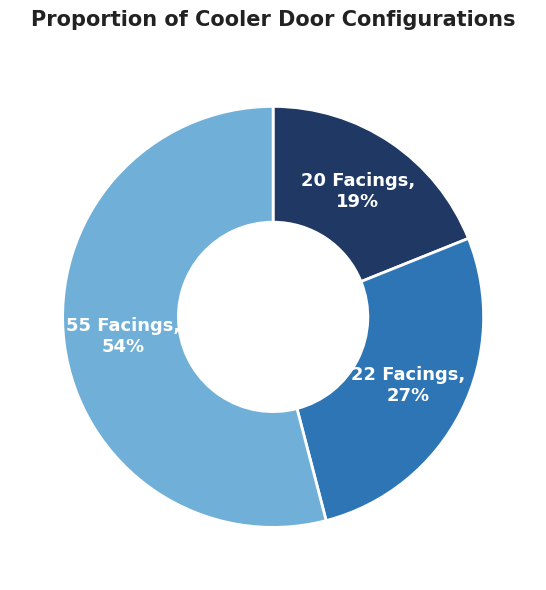

Is there a majority slice in this chart?

Yes